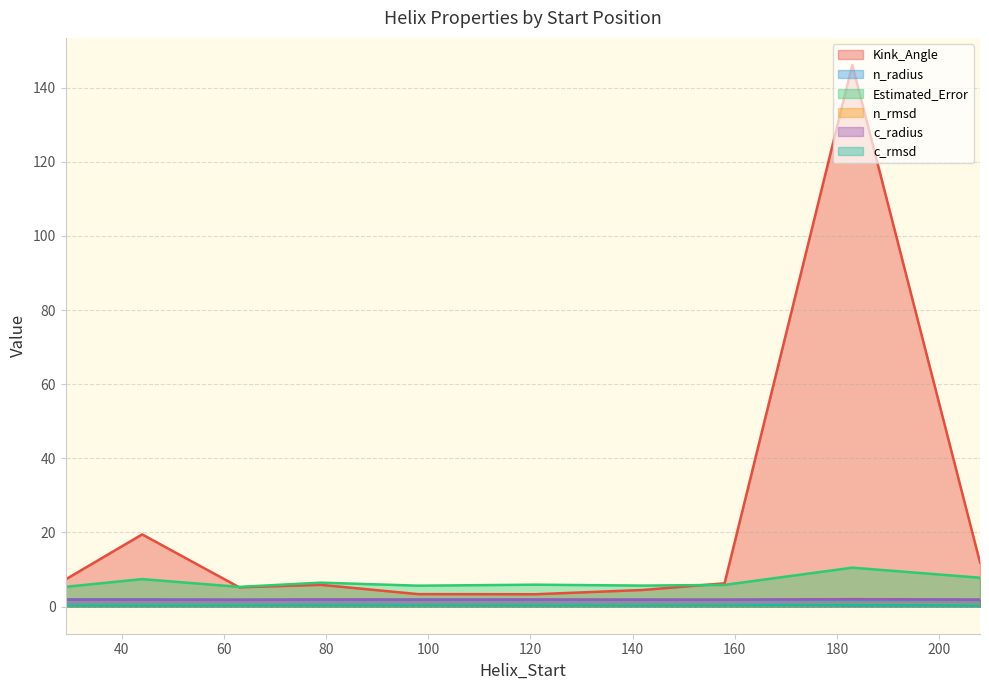

What is the average value of the c_radius series?

1.9